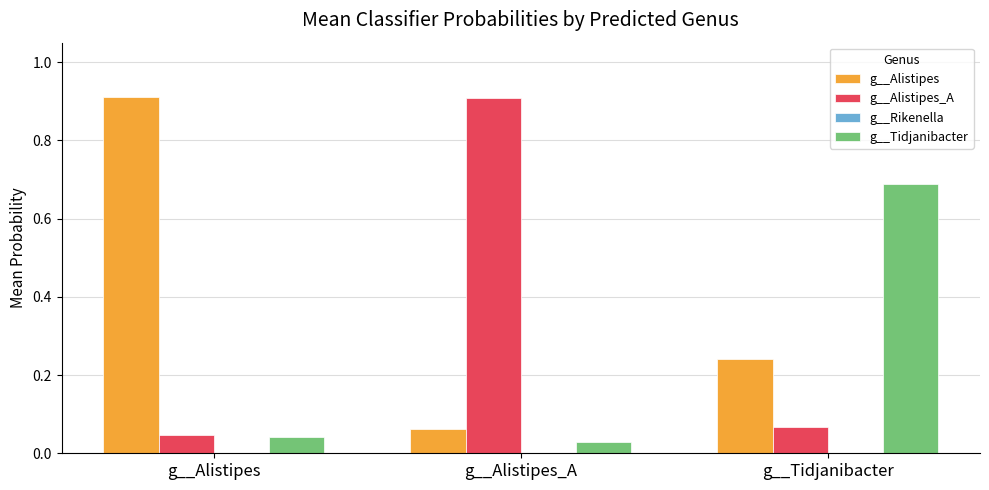

Is it true that g__Alistipes_A equals 0.6 at g__Alistipes_A?

False